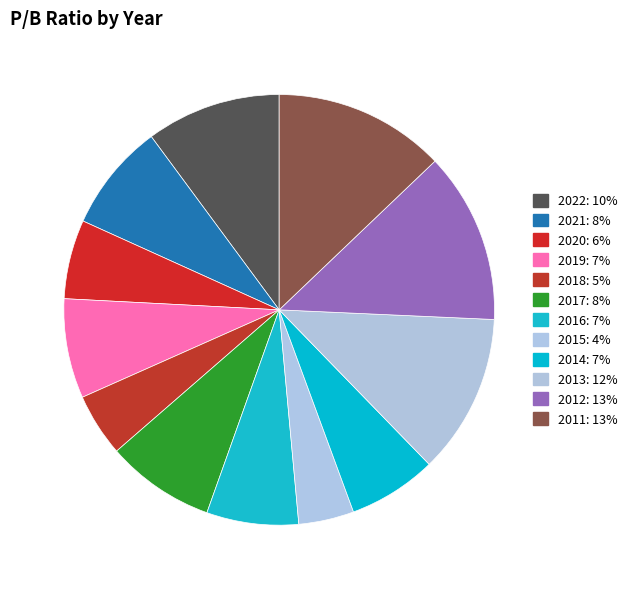

What is the change in value from 2019 to 2017?

+0.2